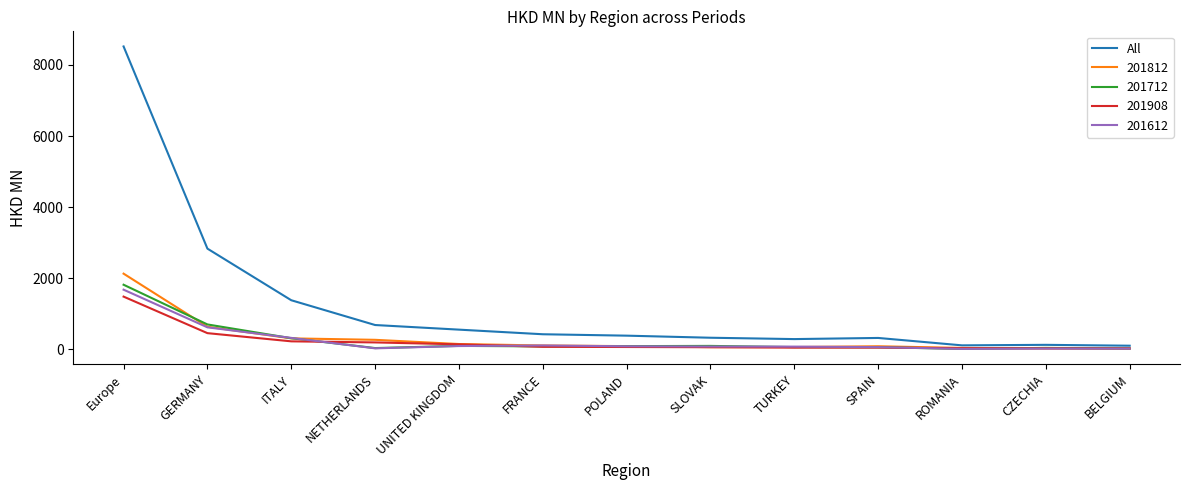

Which series has the largest range (max minus min)?

All